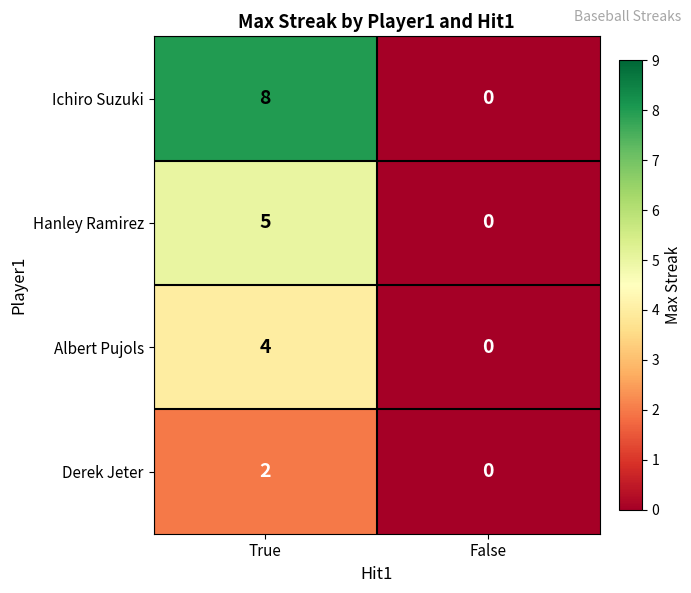

How many values in Ichiro Suzuki are above zero?

1